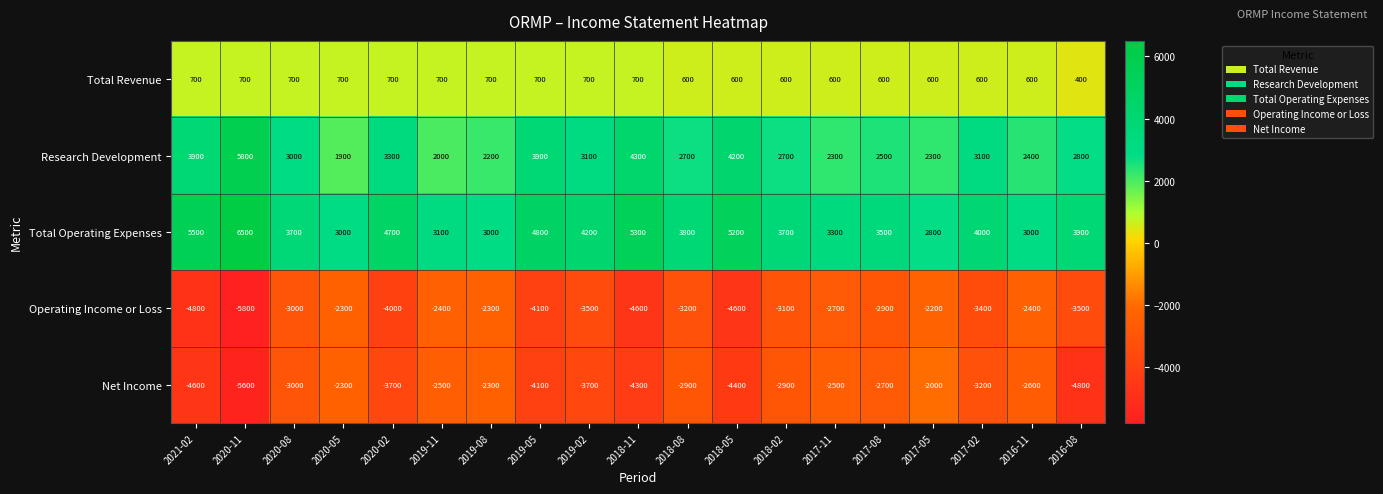

What value does the Net Income series have at 2017-05, to the nearest 10?

-2000